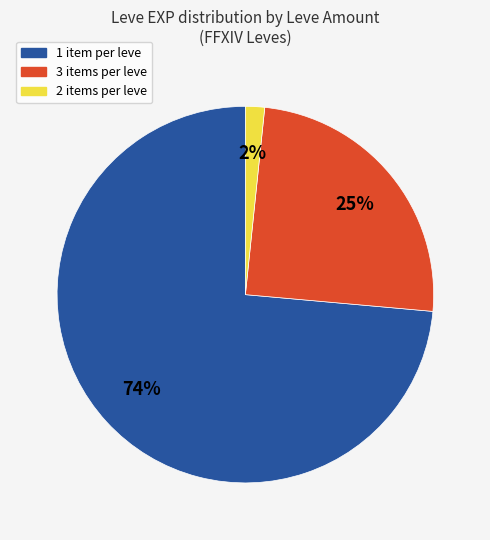

How many segments does this pie chart have?

3